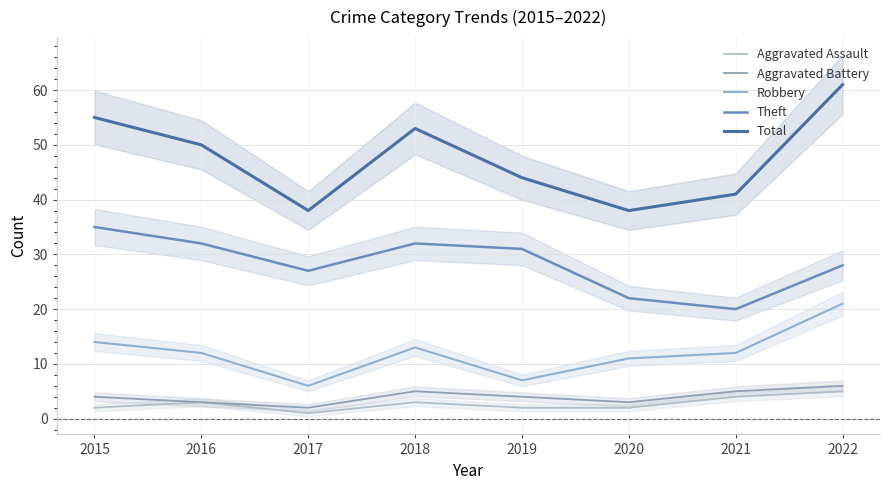

True or false: Theft and Aggravated Battery intersect in this chart.

False